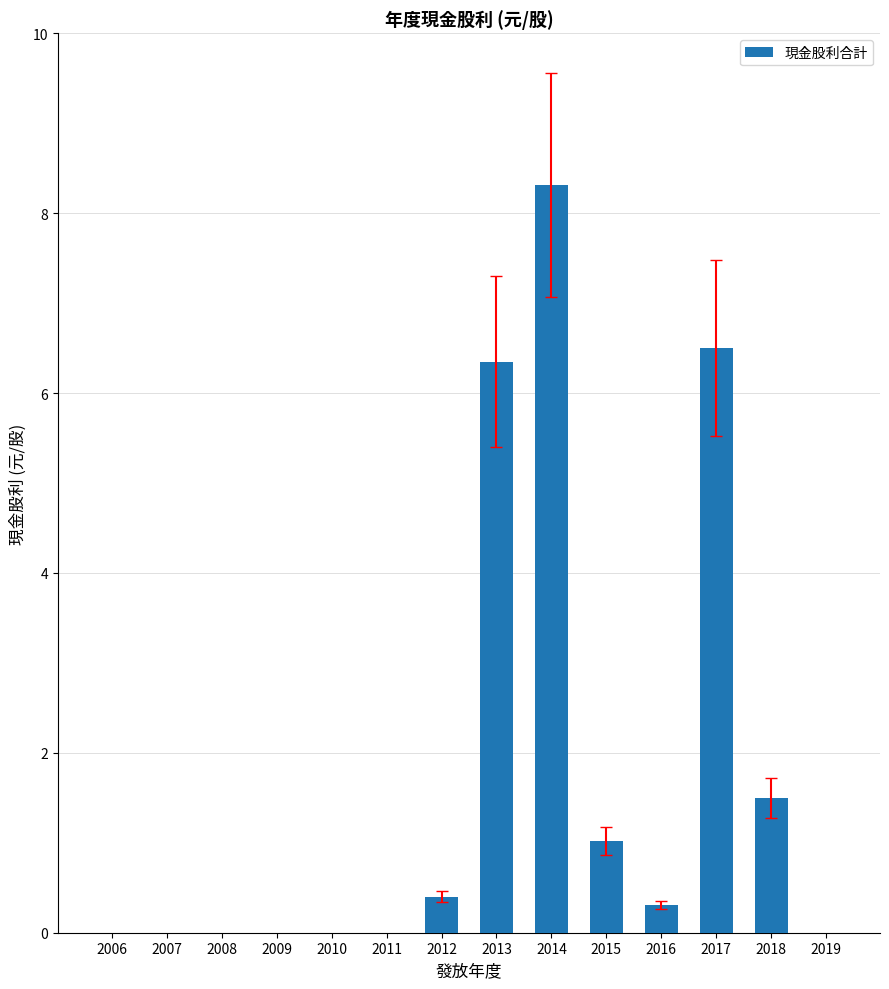

Which label corresponds to the largest value in the chart?

2014